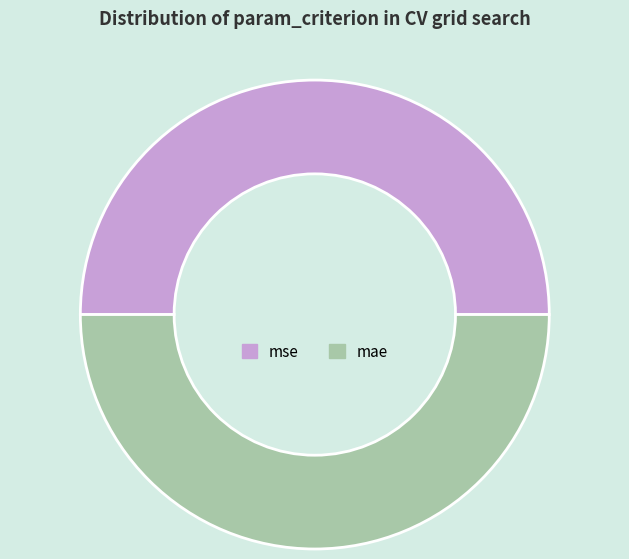

What is the ratio of the value at mae to the value at mse?

1.0